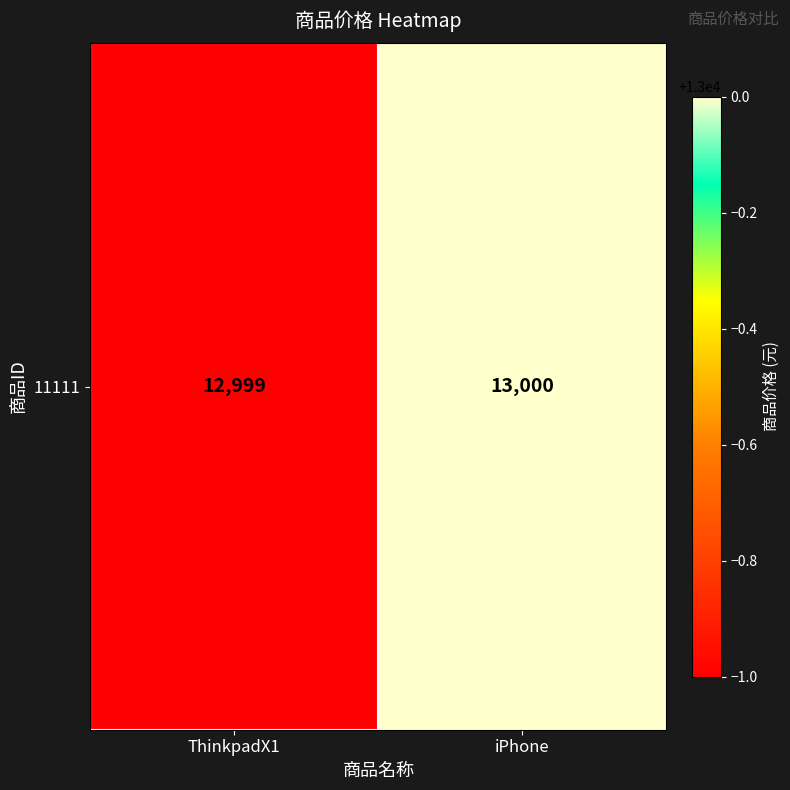

What is the sum of the values at ThinkpadX1 and iPhone?

25999